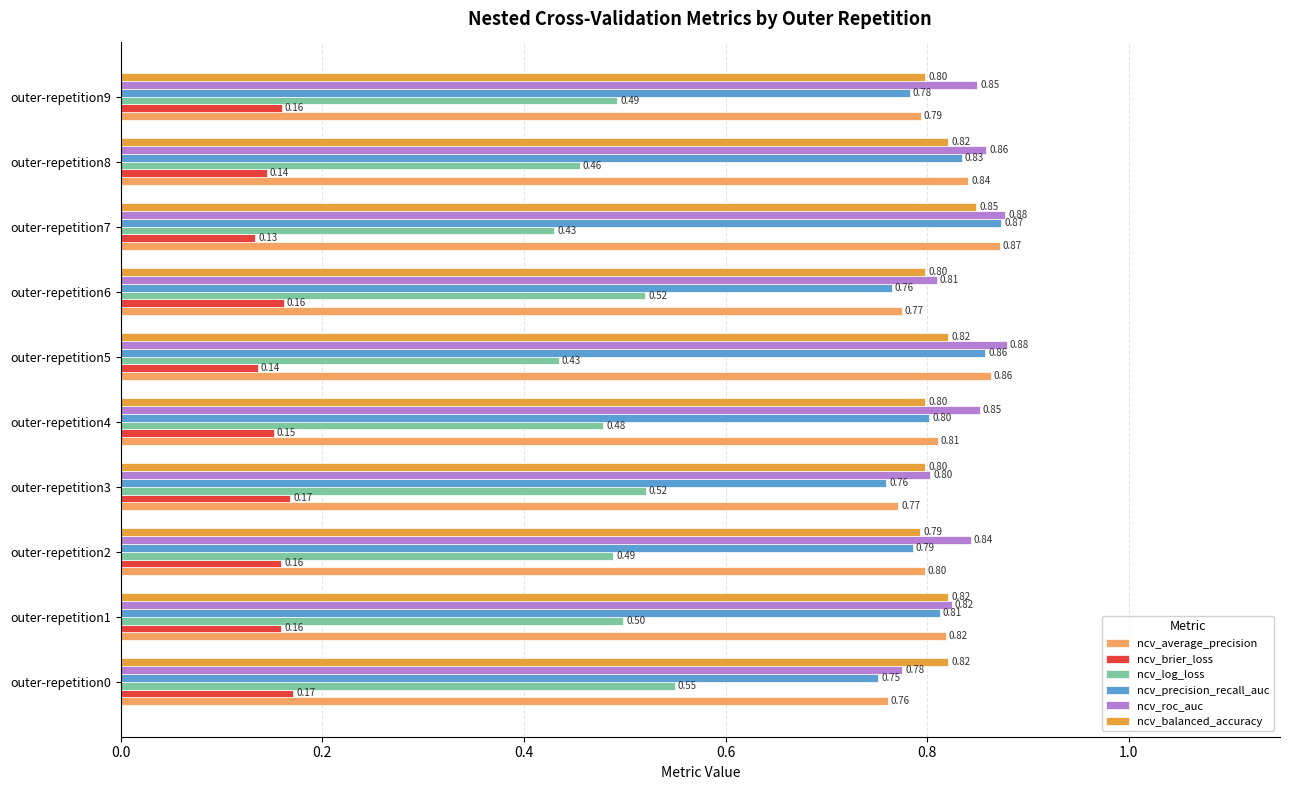

Rank the series at outer-repetition9 from lowest to highest value.

ncv_brier_loss, ncv_log_loss, ncv_precision_recall_auc, ncv_average_precision, ncv_balanced_accuracy, ncv_roc_auc